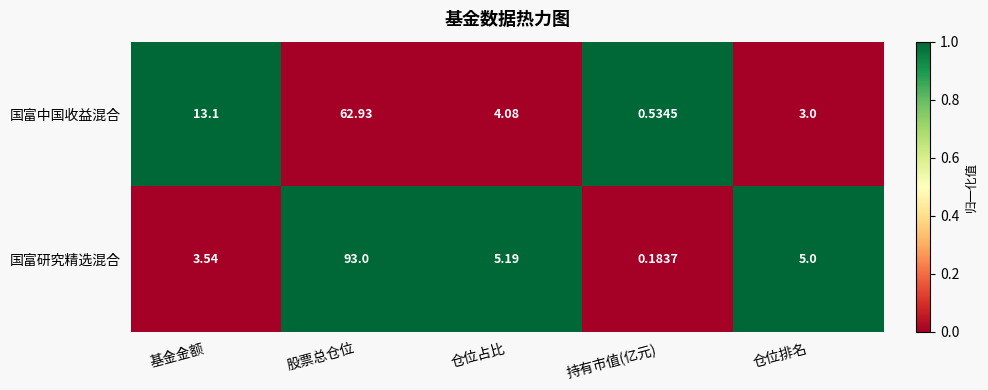

Rank the series by their average value, from highest to lowest.

国富研究精选混合, 国富中国收益混合